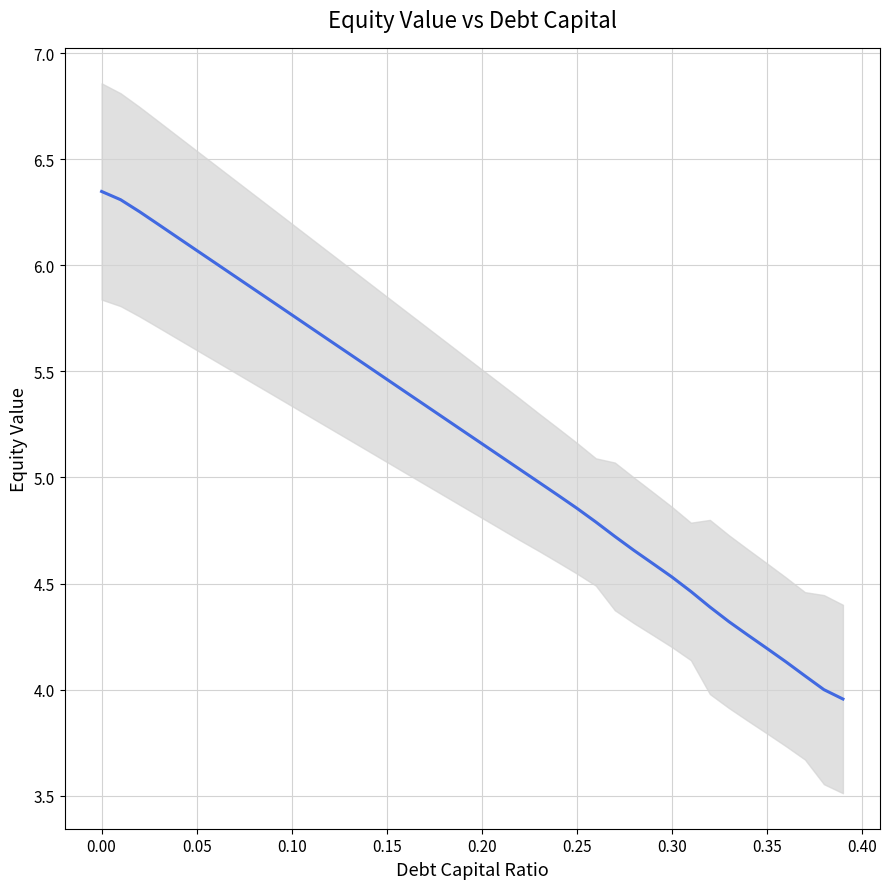

Does the chart display data point markers on the line(s)?

No